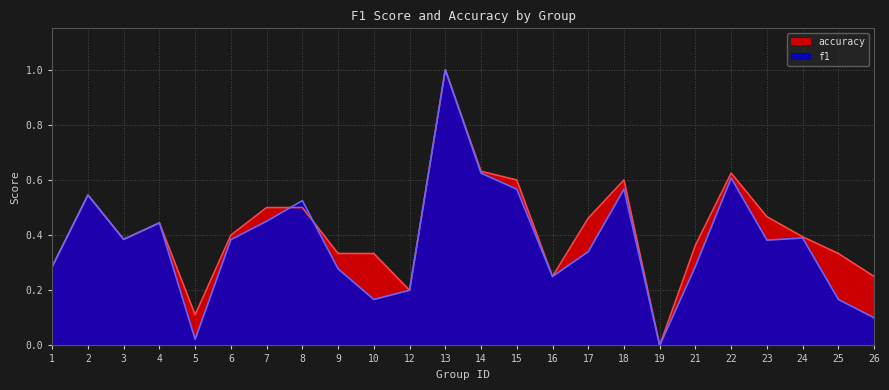

Reading left to right, what are all the values shown in this chart?

f1: 1=0.3	2=0.5	3=0.4	4=0.4	5=0.0	6=0.4	7=0.5	8=0.5	9=0.3	10=0.2	12=0.2	13=1.0	14=0.6	15=0.6	16=0.2	17=0.3	18=0.6	19=0.0	21=0.3	22=0.6	23=0.4	24=0.4	25=0.2	26=0.1
accuracy: 1=0.3	2=0.5	3=0.4	4=0.4	5=0.1	6=0.4	7=0.5	8=0.5	9=0.3	10=0.3	12=0.2	13=1.0	14=0.6	15=0.6	16=0.2	17=0.5	18=0.6	19=0.0	21=0.4	22=0.6	23=0.5	24=0.4	25=0.3	26=0.2